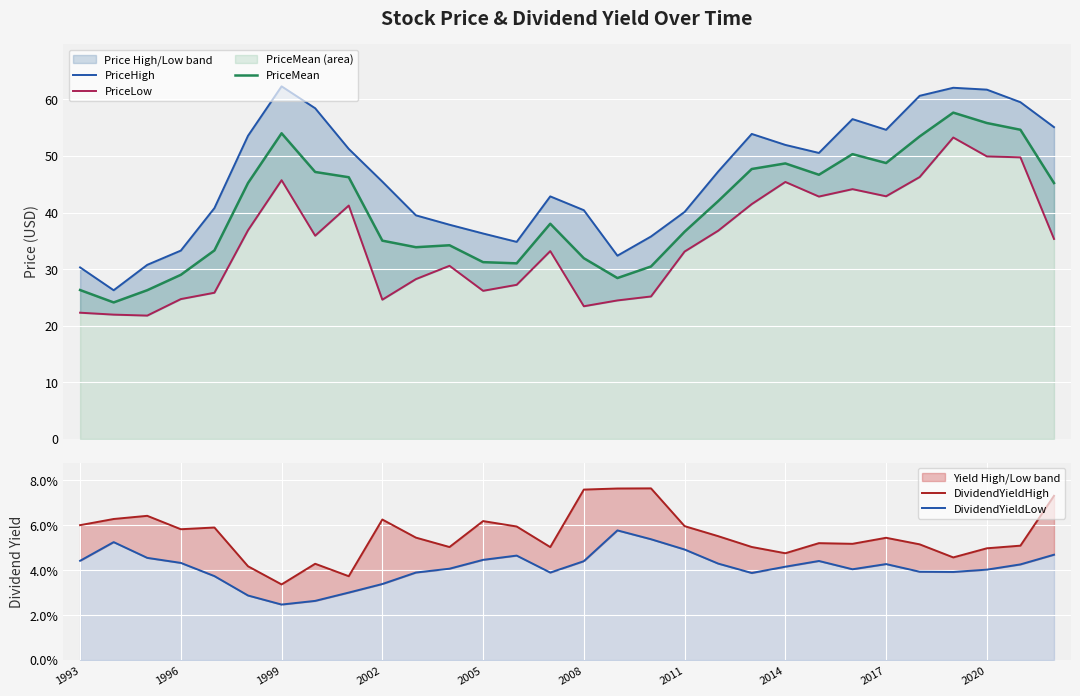

True or false: DividendYieldHigh and DividendYieldLow intersect in this chart.

False